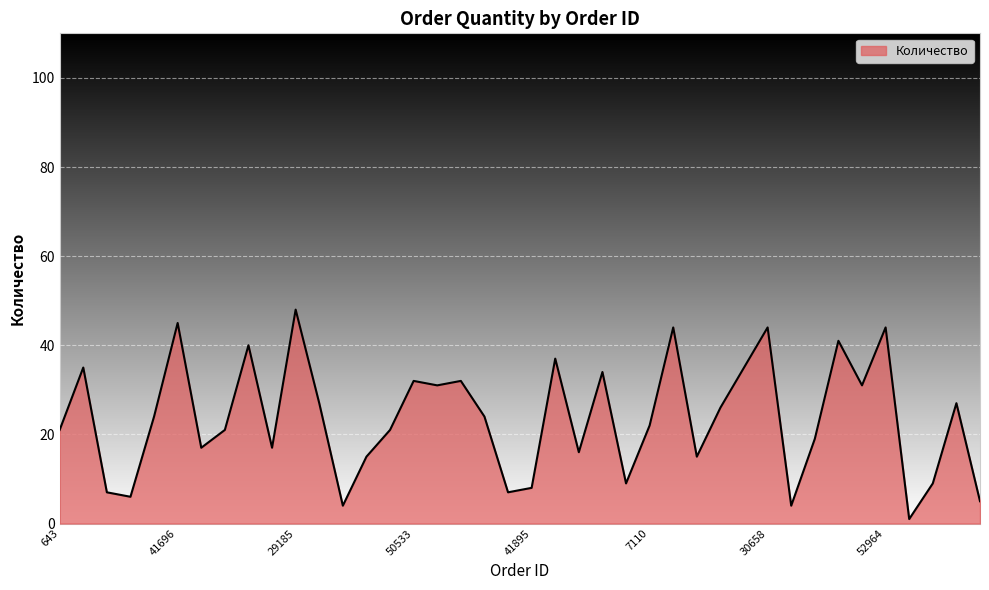

What is the maximum value shown in the chart?

48